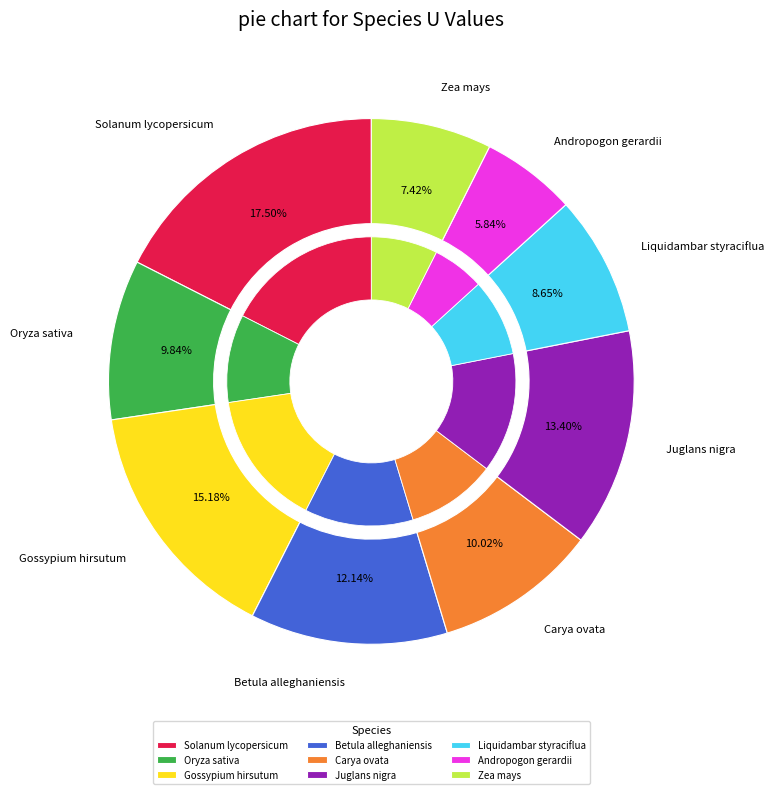

How much of the chart is everything except Zea mays?

92.6%